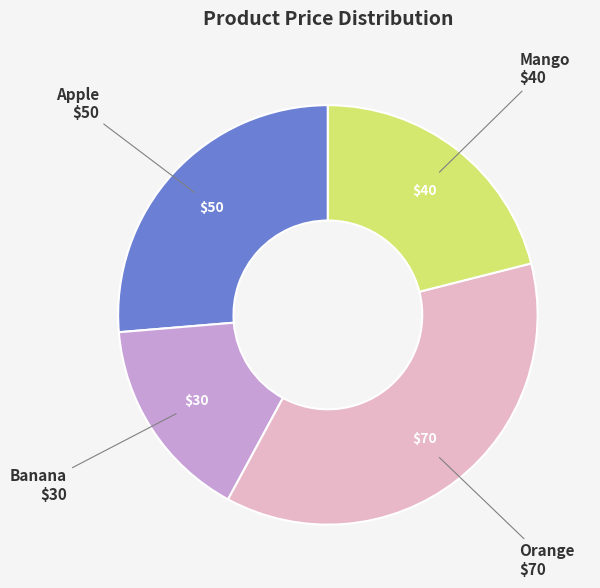

Which slice is the largest?

Orange